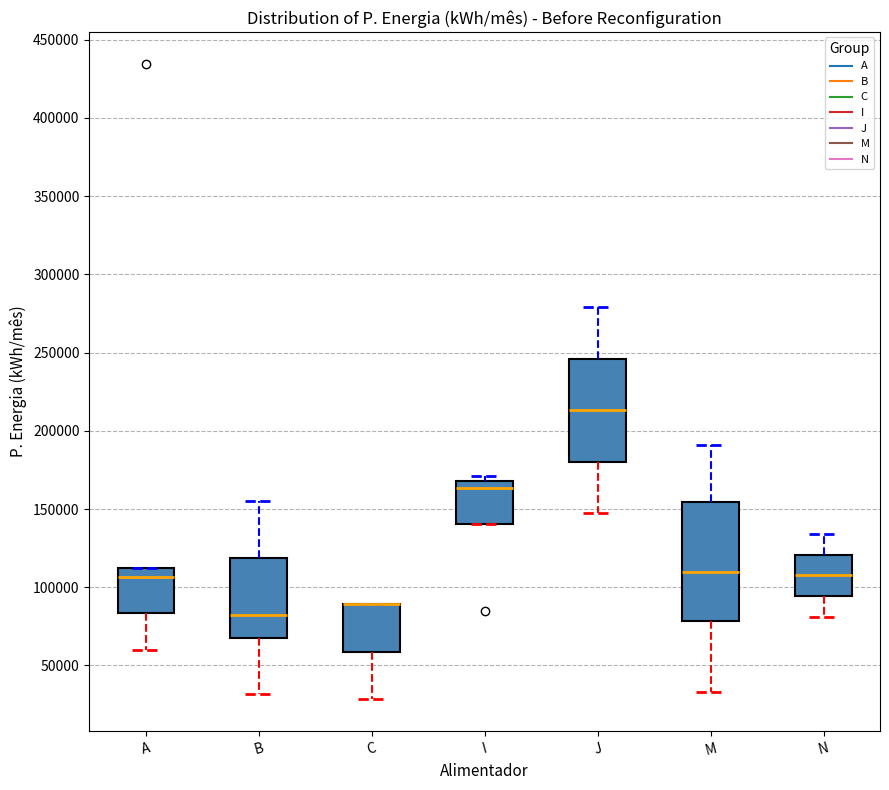

Reading left to right, transcribe this box plot: for each box, give where its median line is, the range the box spans, and where its two whiskers end, as read against the y-axis. The values are not printed on the chart, so give them approximately, as read against the axis.

A: median 105000, box 85000 to 115000, whiskers 60000 to 115000
B: median 80000, box 65000 to 120000, whiskers 30000 to 155000
C: median 90000 (drawn on the box's upper edge), box 60000 to 90000, whiskers 30000 to 90000
I: median 165000, box 140000 to 170000, whiskers 140000 to 170000 (just above the box's upper edge)
J: median 215000, box 180000 to 245000, whiskers 145000 to 280000
M: median 110000, box 80000 to 155000, whiskers 35000 to 190000
N: median 110000, box 95000 to 120000, whiskers 80000 to 135000